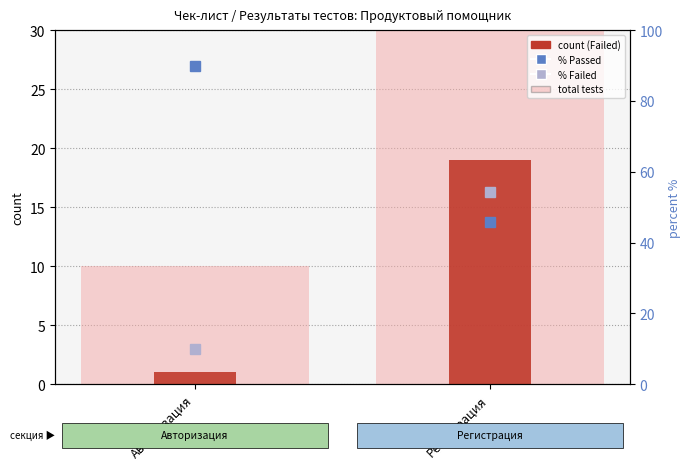

What is the difference between the maximum and minimum values in the % Passed (Detection Call = PASSED) series?

44.3